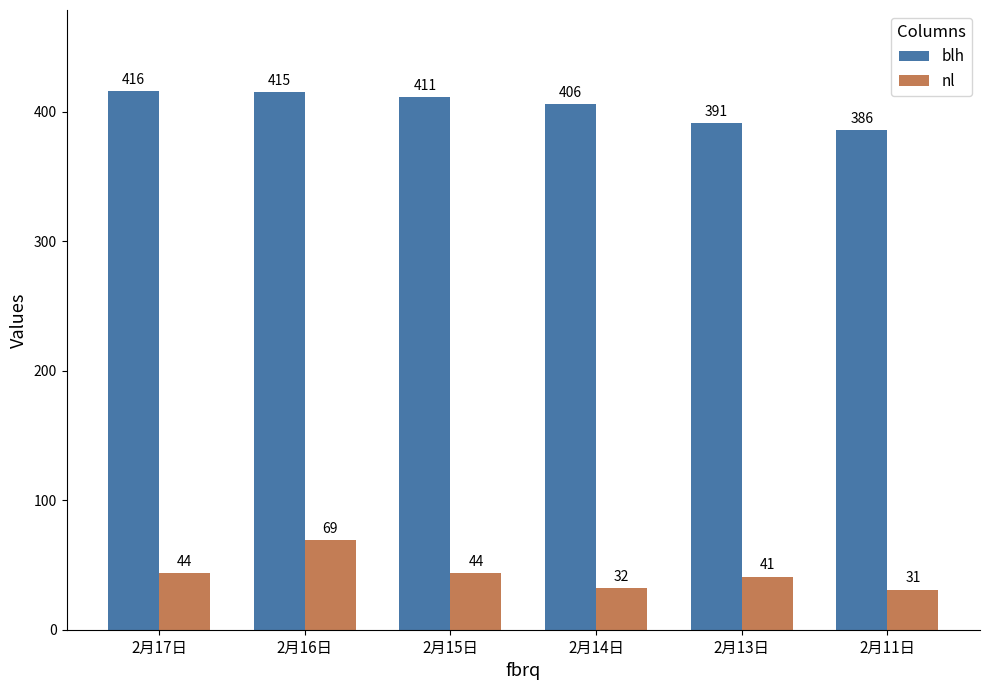

What is the sum of the blh values at 2月16日 and 2月14日?

821